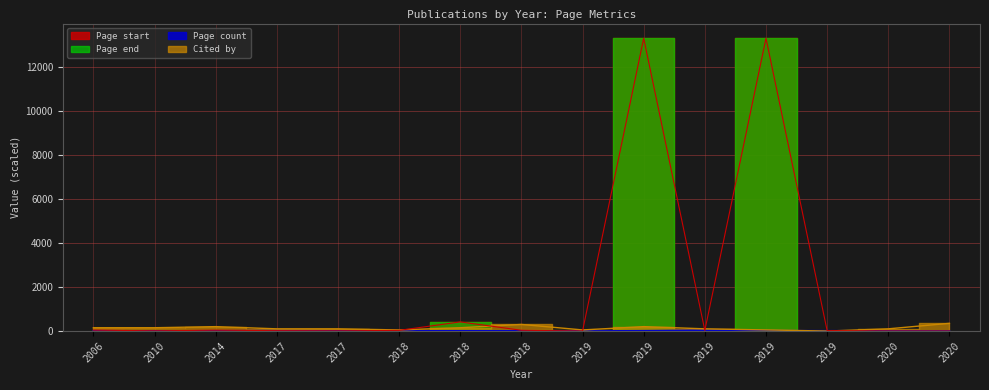

How many Cited by values are between 50 and 200?

12